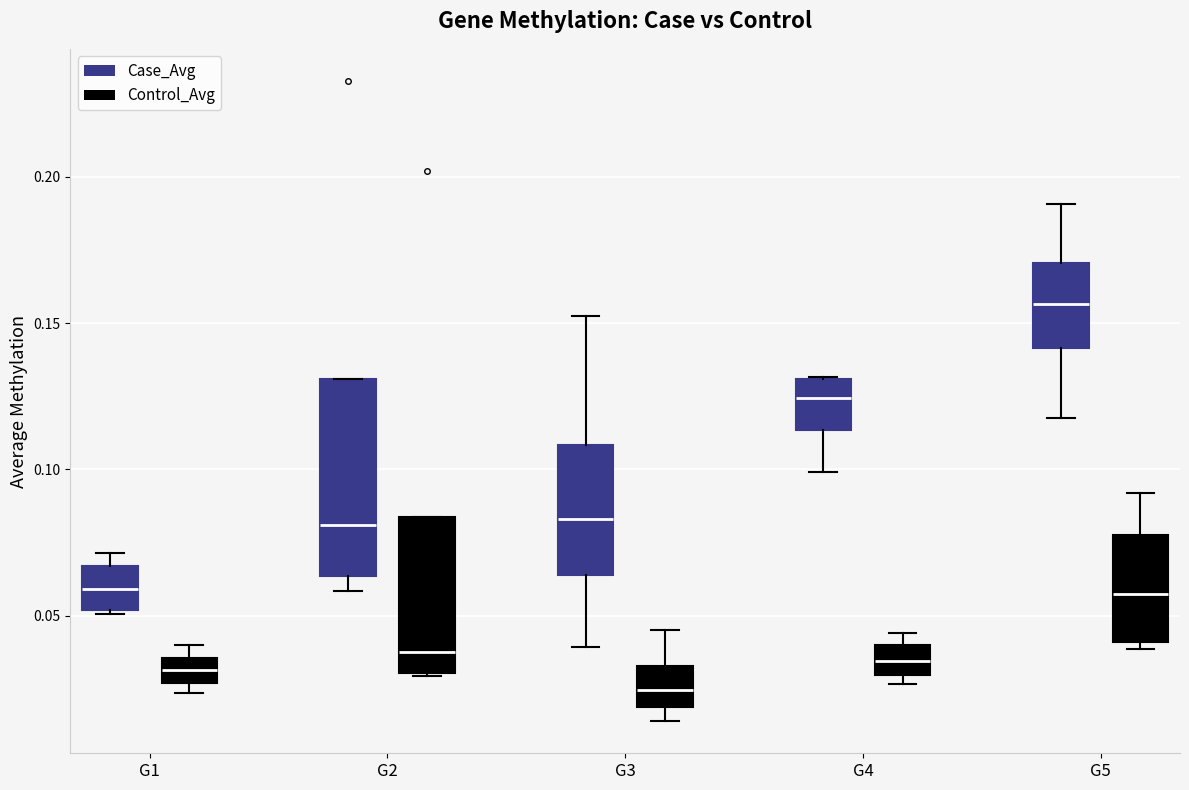

Reading left to right, transcribe this box plot: for each box, give where its median line is, the range the box spans, and where its two whiskers end, as read against the y-axis. The values are not printed on the chart, so give them approximately, as read against the axis.

G1 (Case_Avg): median 0.060, box 0.050 to 0.065, whiskers 0.050 to 0.070
G1 (Control_Avg): median 0.030, box 0.025 to 0.035, whiskers 0.025 (just below the box's lower edge) to 0.040
G2 (Case_Avg): median 0.080, box 0.065 to 0.130, whiskers 0.060 to 0.130
G2 (Control_Avg): median 0.040, box 0.030 to 0.085, whiskers 0.030 to 0.085
G3 (Case_Avg): median 0.085, box 0.065 to 0.110, whiskers 0.040 to 0.150
G3 (Control_Avg): median 0.025, box 0.020 to 0.035, whiskers 0.015 to 0.045
G4 (Case_Avg): median 0.125, box 0.115 to 0.130, whiskers 0.100 to 0.130
G4 (Control_Avg): median 0.035, box 0.030 to 0.040, whiskers 0.025 to 0.045
G5 (Case_Avg): median 0.155, box 0.140 to 0.170, whiskers 0.120 to 0.190
G5 (Control_Avg): median 0.055, box 0.040 to 0.080, whiskers 0.040 (just below the box's lower edge) to 0.090